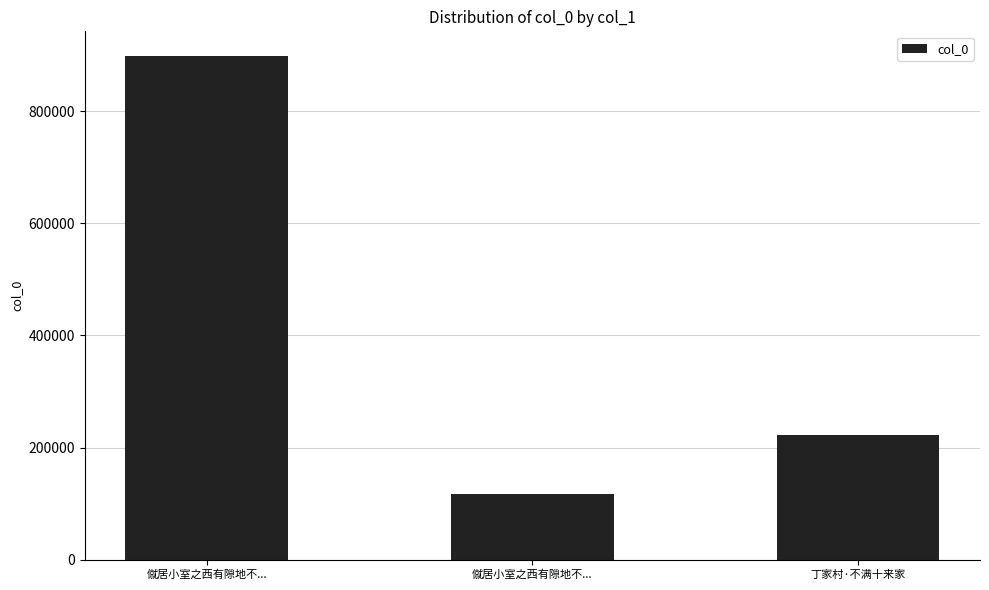

How many values are between 116502 and 897348?

3